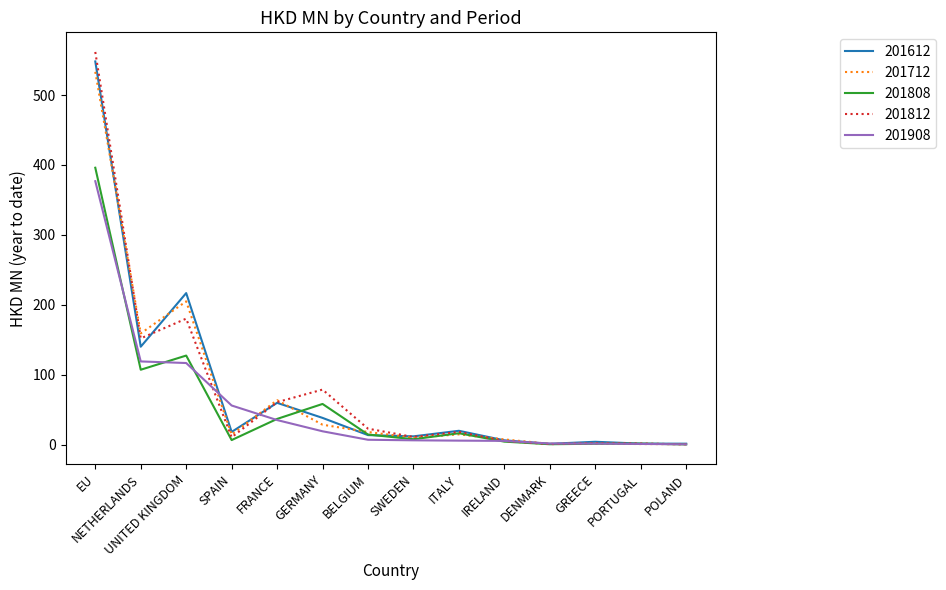

Rank the series by their maximum value, from lowest to highest.

201908, 201808, 201712, 201612, 201812